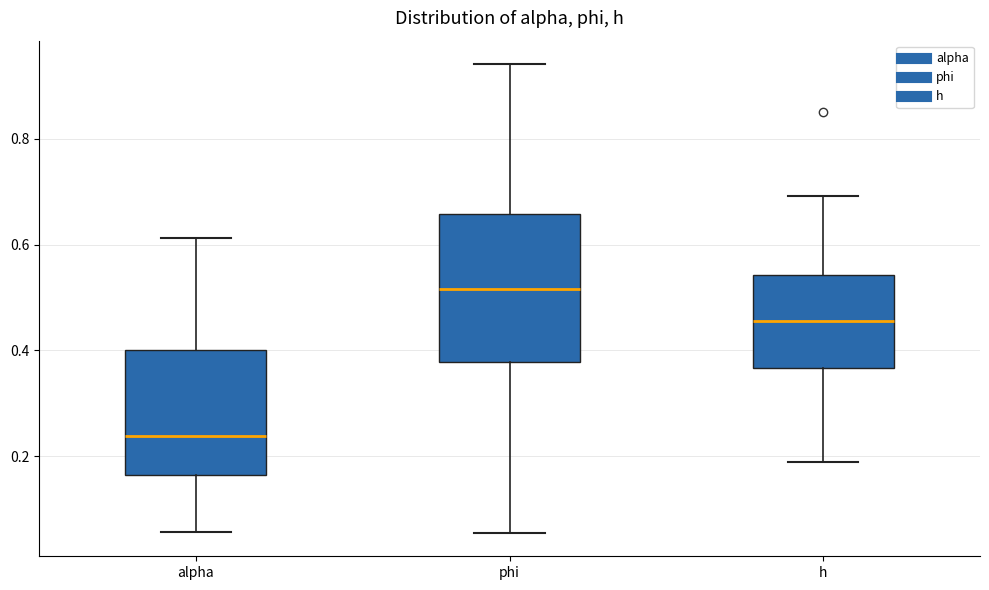

Comparing the boxes themselves (not the whiskers), which one is the tallest?

phi